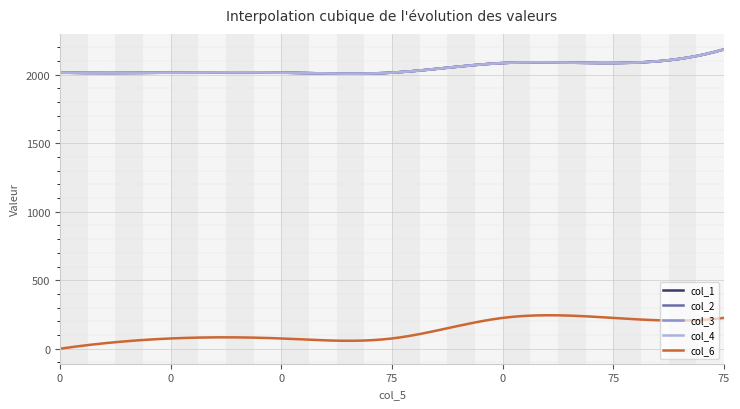

True or false: col_1 has more than 0 points higher than both neighbors.

False